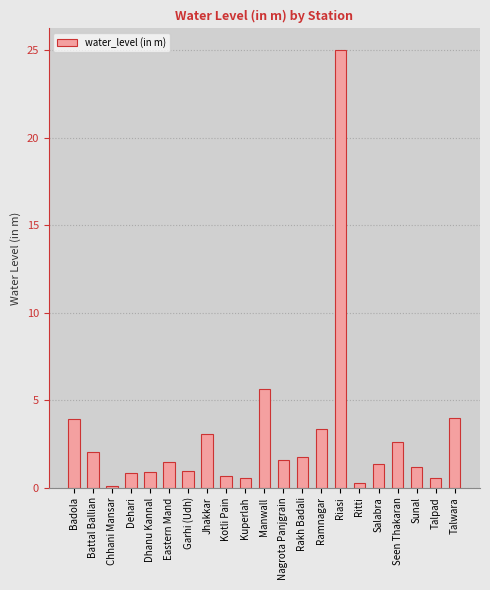

What is the change in value from Badola to Chhani Mansar?

-3.8